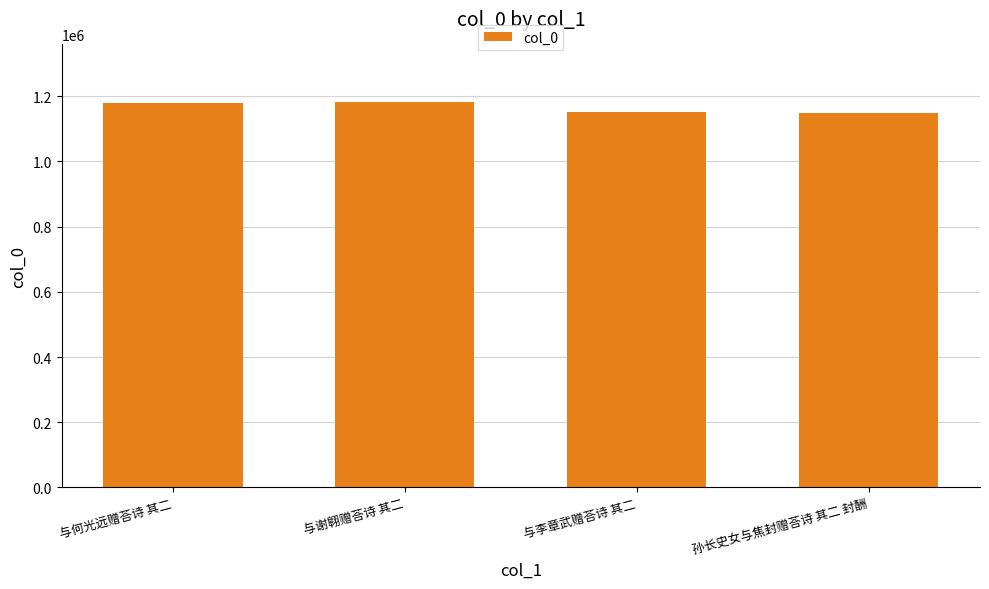

The value at 与何光远赠荅诗 其二 is 2099612. True or false?

False